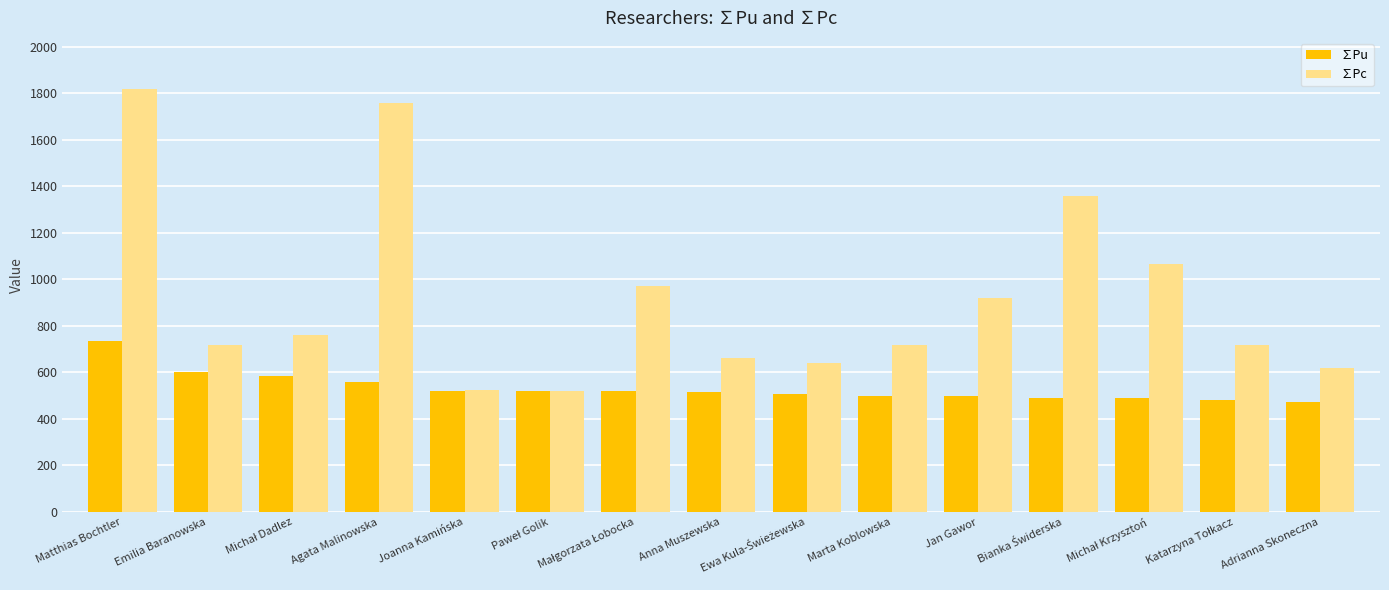

Which series has the widest spread of values?

∑Pc